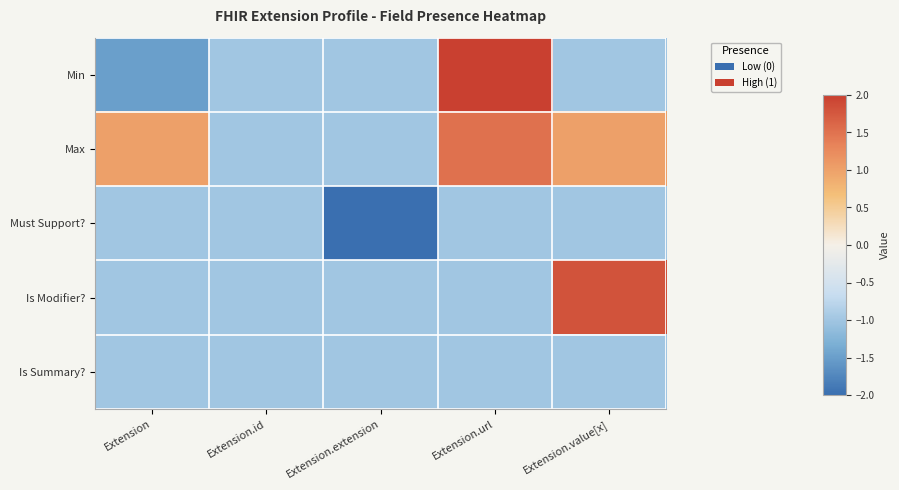

Between Extension.extension and Extension.value[x], which is larger?

Extension.extension